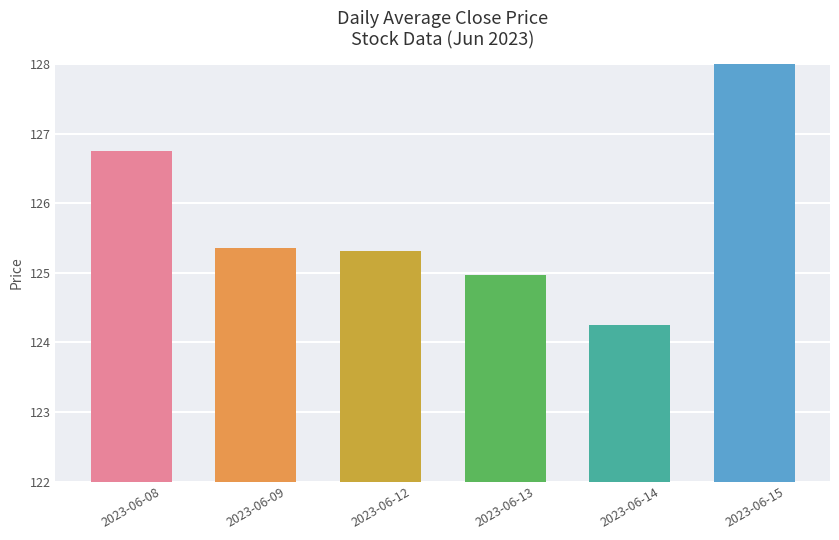

Which category has the lowest value across all series?

2023-06-14